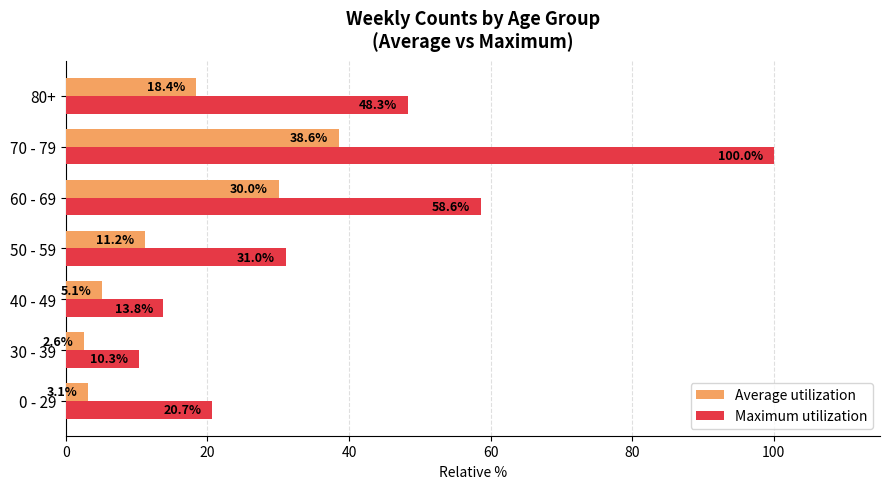

True or false: Average utilization has a value of 30.0 at 60 - 69.

True